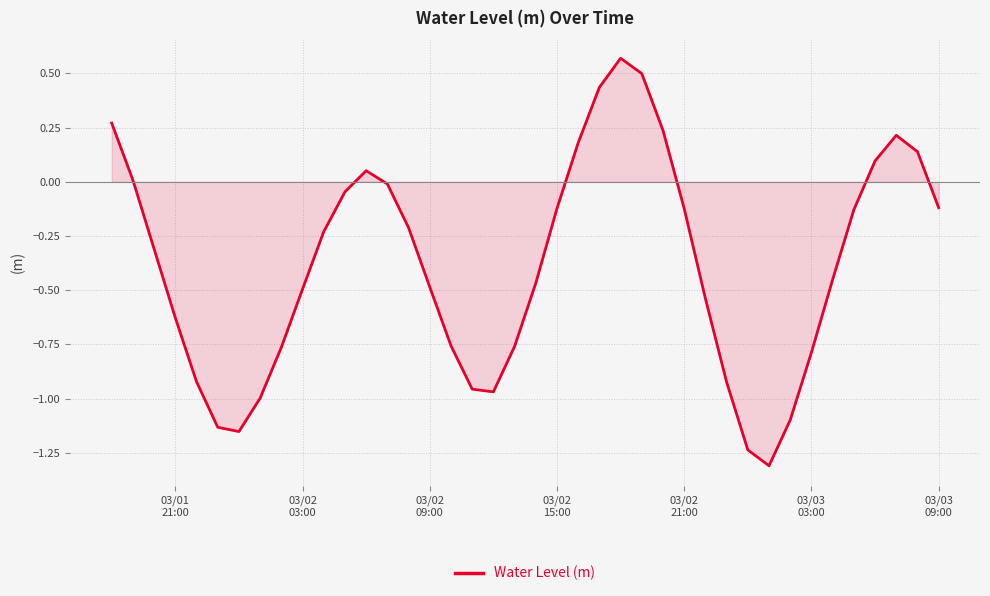

What is the difference between the maximum and minimum values?

1.9